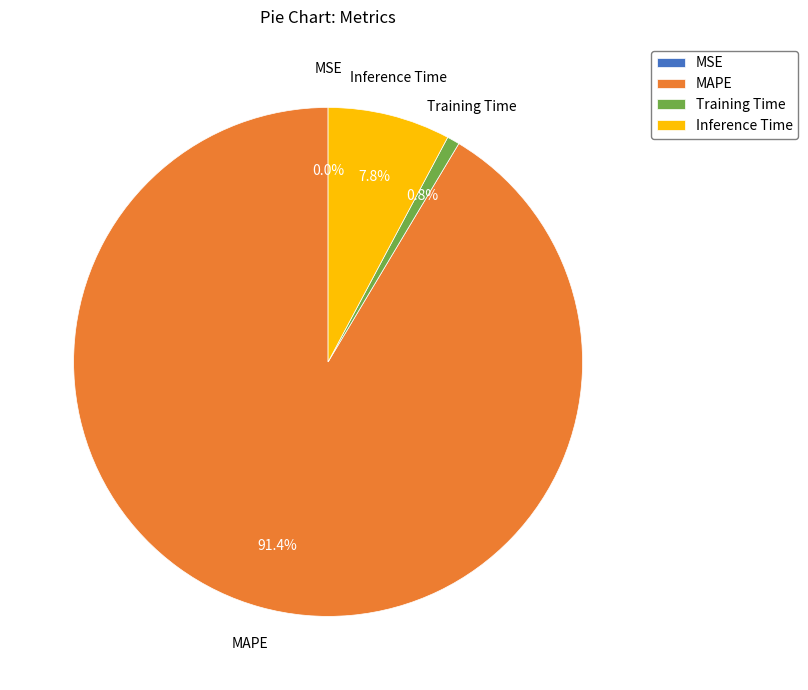

Rank the categories by value from highest to lowest.

MAPE, Inference Time, Training Time, MSE